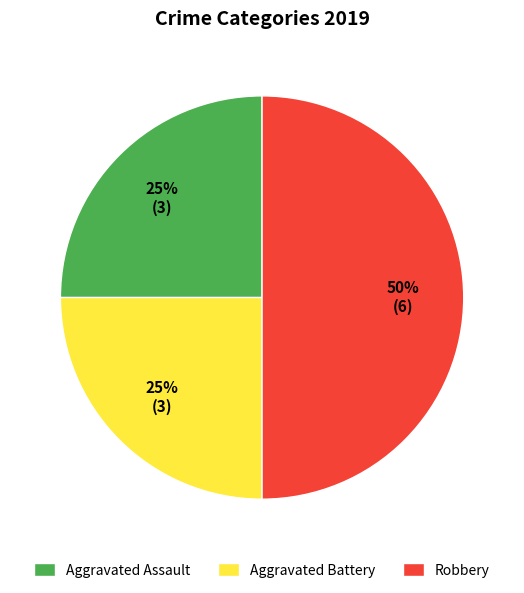

How many slices are in this pie chart?

3